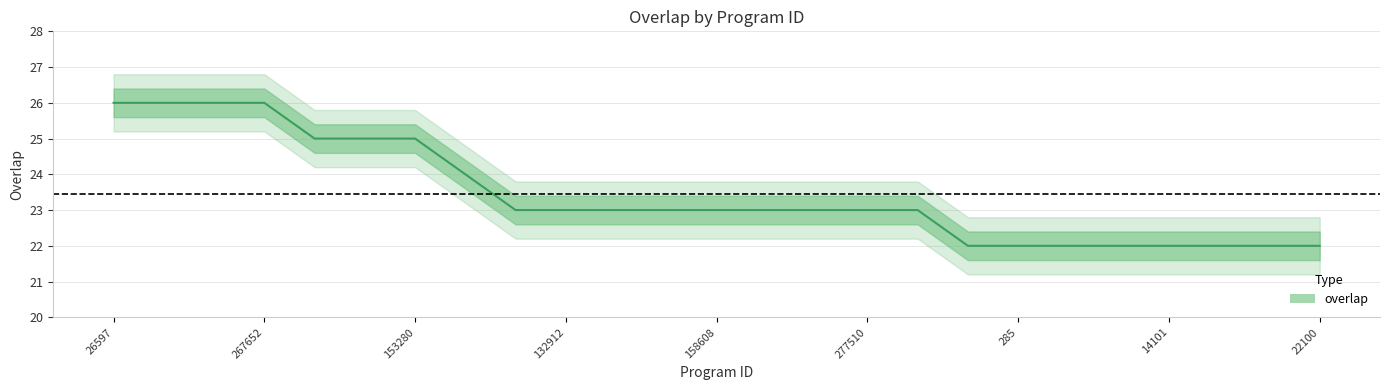

Reading left to right, list all the values displayed in this chart.

26597=26	99166=26	159612=26	267652=26	28361=25	139486=25	153280=25	185391=24	123029=23	132912=23	135541=23	138188=23	158608=23	201630=23	274977=23	277510=23	279662=23	213=22	285=22	7486=22	14097=22	14101=22	20712=22	22095=22	22100=22